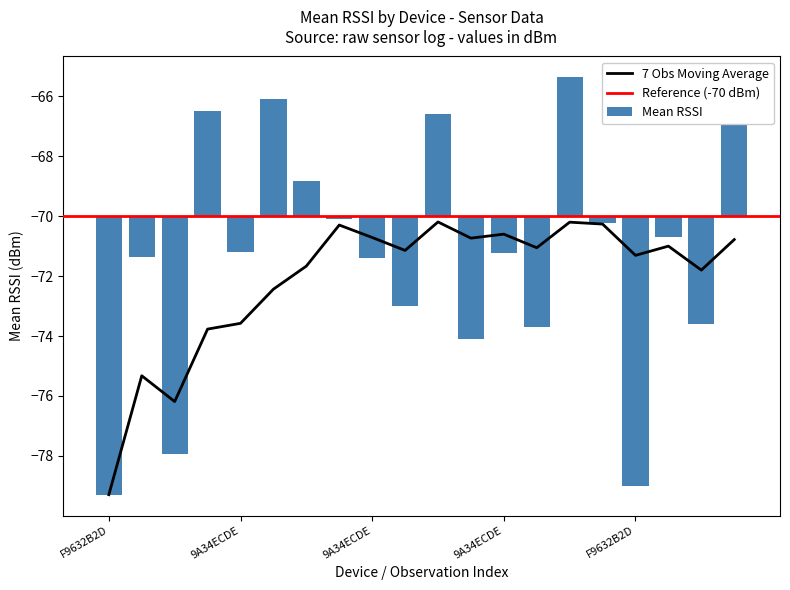

Rank the series by their maximum value, from lowest to highest.

moving_avg, mean_rssi